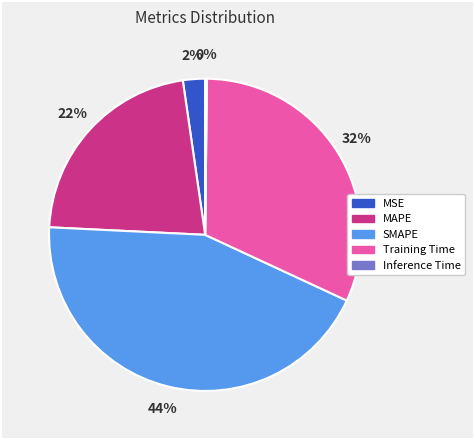

To the nearest percent, what percentage of the pie is MAPE?

22%